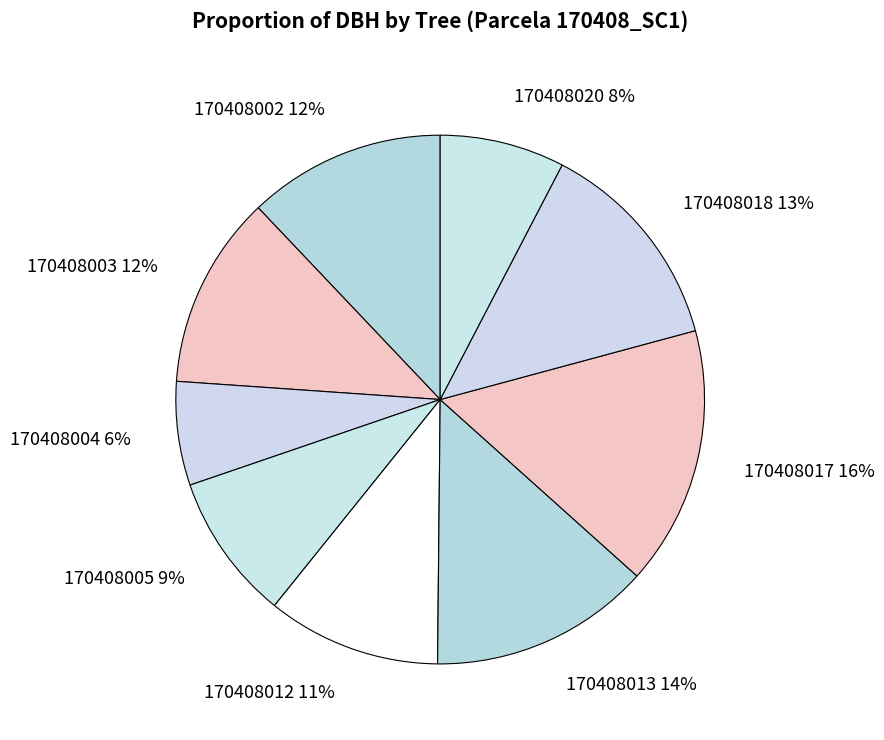

True or false: 170408005 accounts for 17% of the total.

False